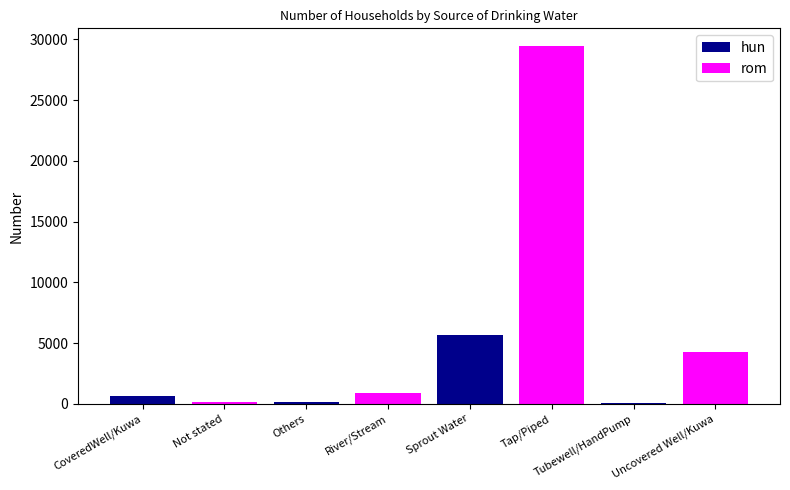

What is the maximum value shown in the chart?

29438